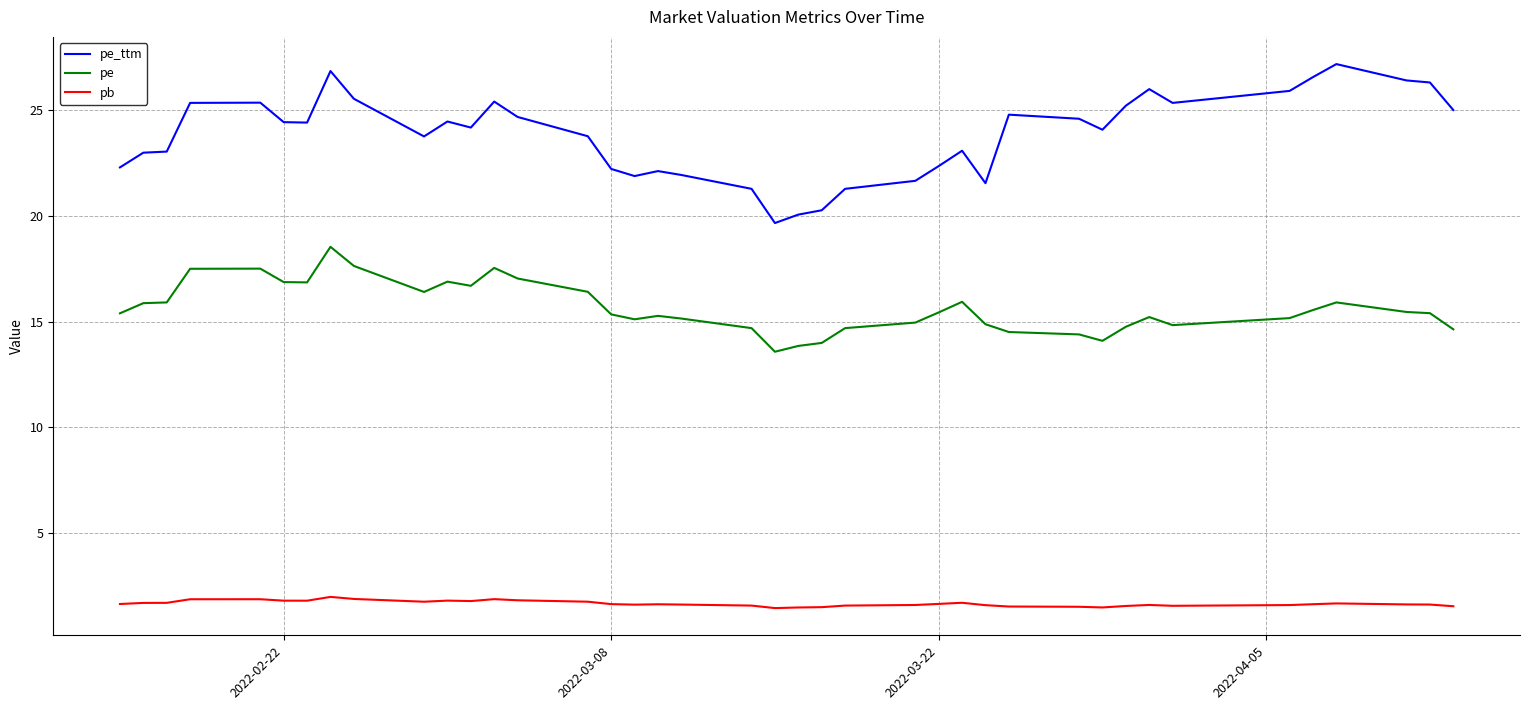

What is the greatest value displayed?

27.2